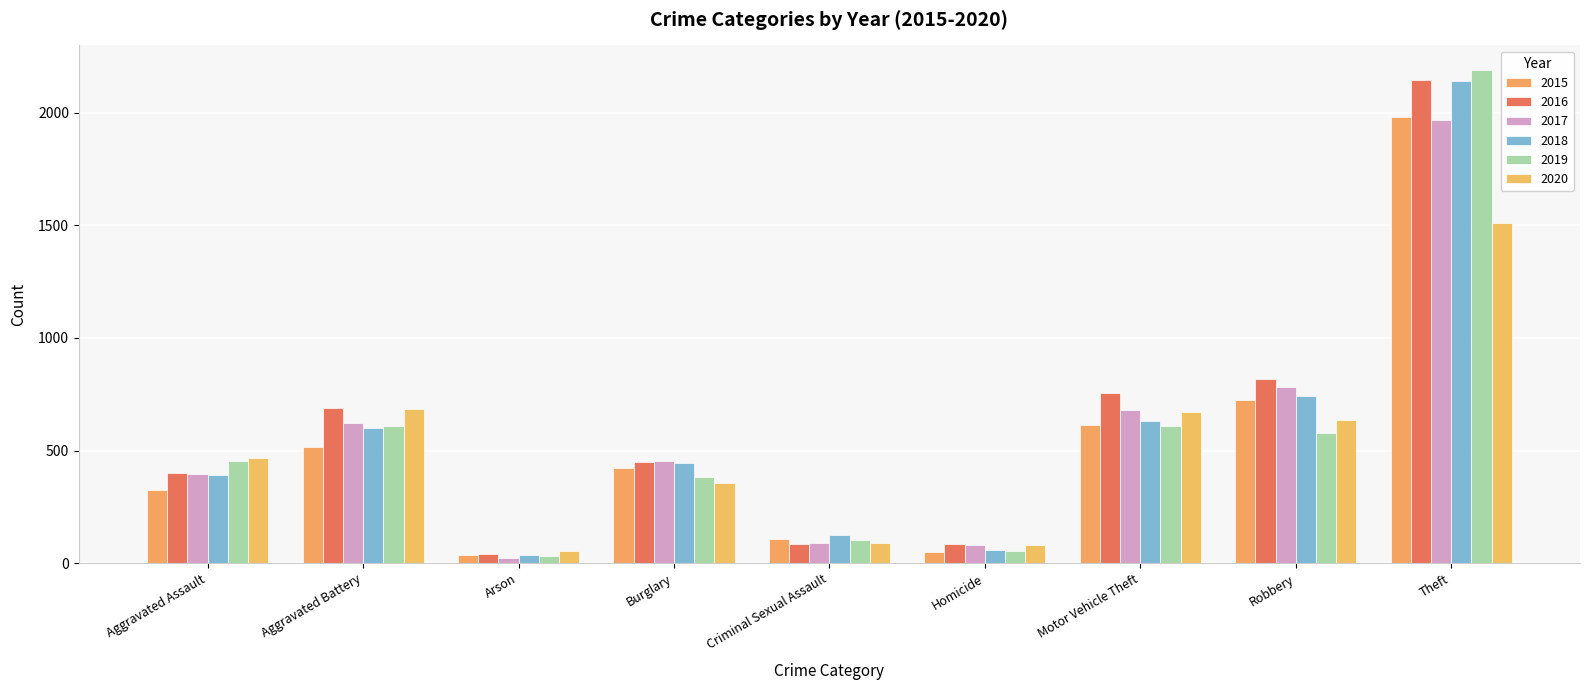

What is the difference between the maximum and minimum values in the 2020 series?

1457